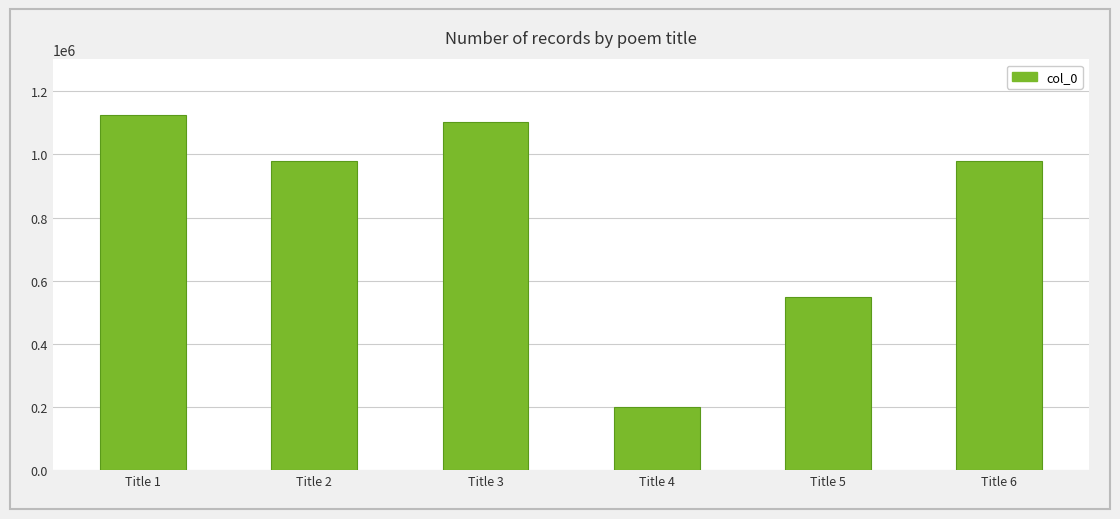

What is the sum of all values?

4933350